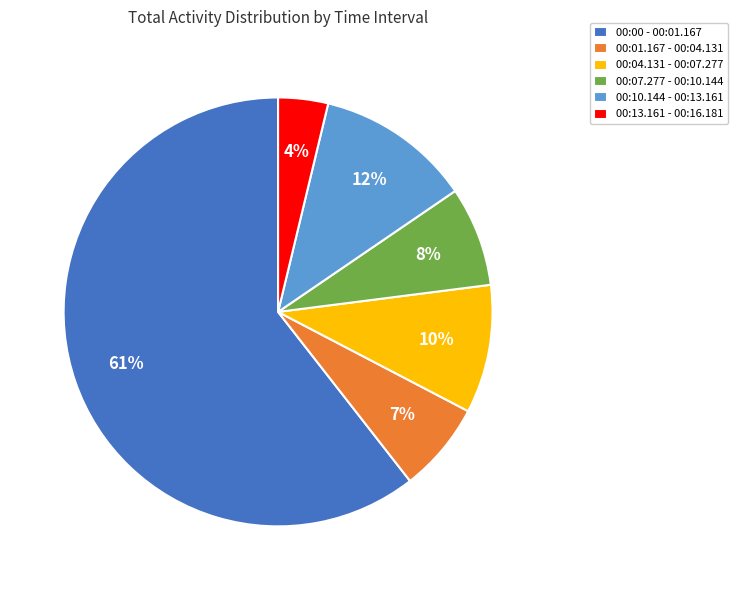

Which slice is the largest?

00:00 - 00:01.167